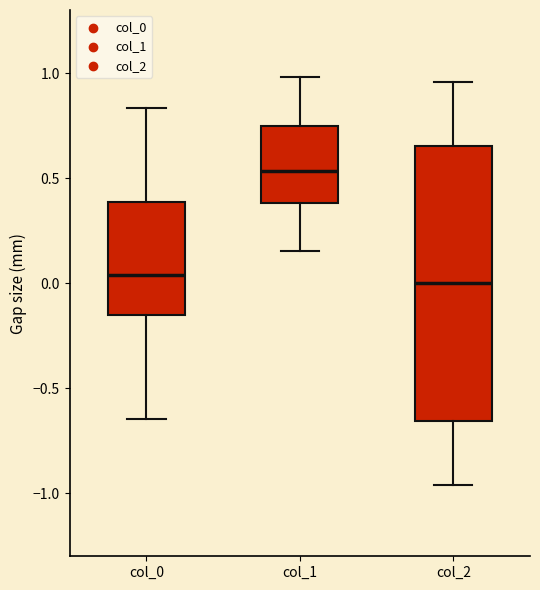

Reading left to right, transcribe this box plot: for each box, give where its median line is, the range the box spans, and where its two whiskers end, as read against the y-axis. The values are not printed on the chart, so give them approximately, as read against the axis.

col_0: median 0.05, box -0.15 to 0.40, whiskers -0.65 to 0.85
col_1: median 0.55, box 0.40 to 0.75, whiskers 0.15 to 1.00
col_2: median 0.00, box -0.65 to 0.65, whiskers -0.95 to 0.95